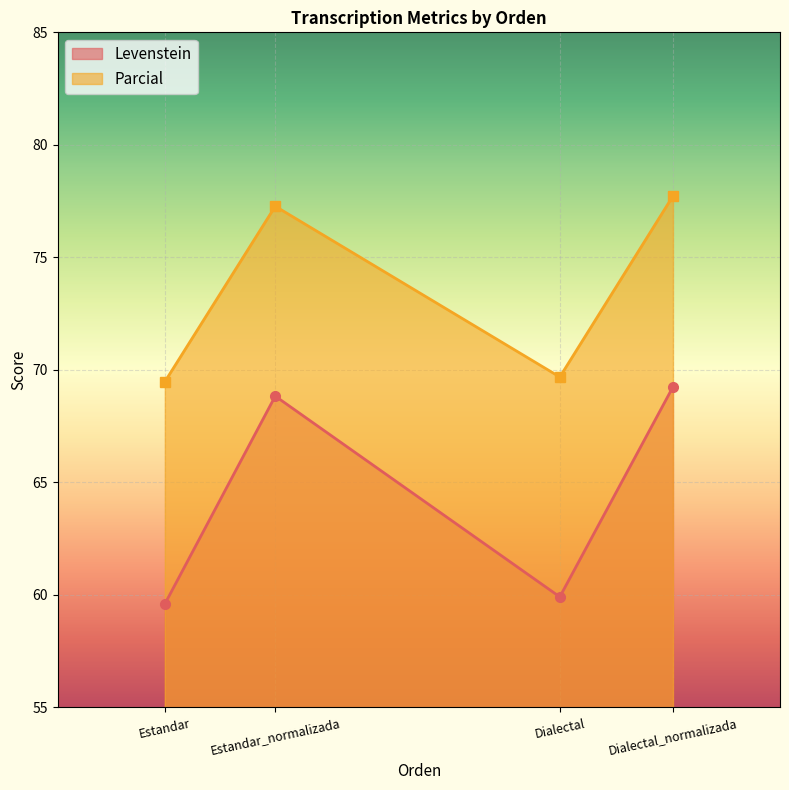

Which category has the lowest value across all series?

Estandar